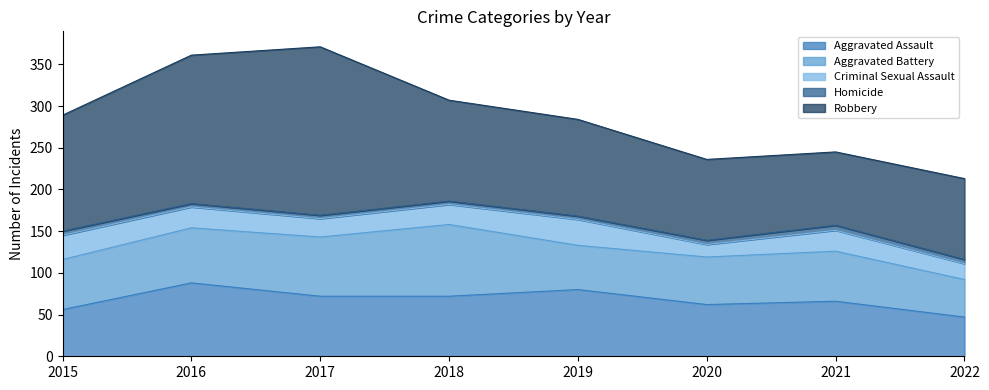

List the series in order of their peak value, highest first.

Robbery, Aggravated Assault, Aggravated Battery, Criminal Sexual Assault, Homicide